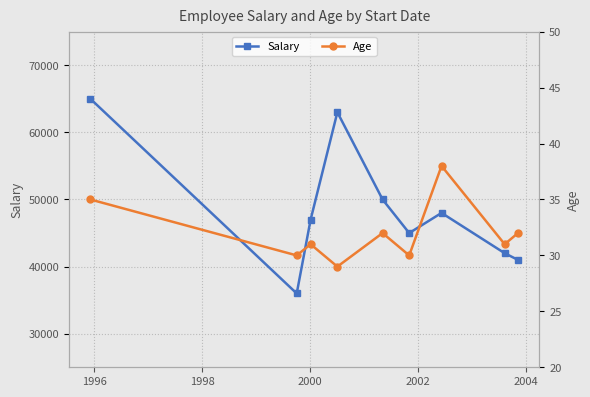

How many lines are shown in the chart?

2